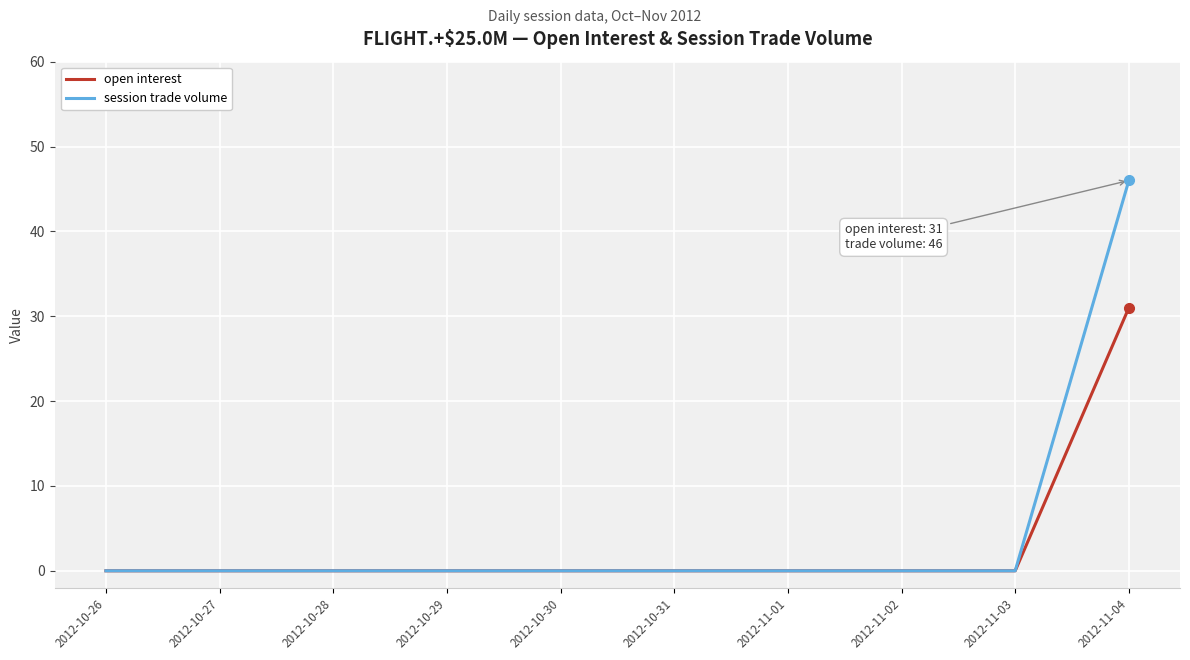

Which series has the widest spread of values?

session trade volume